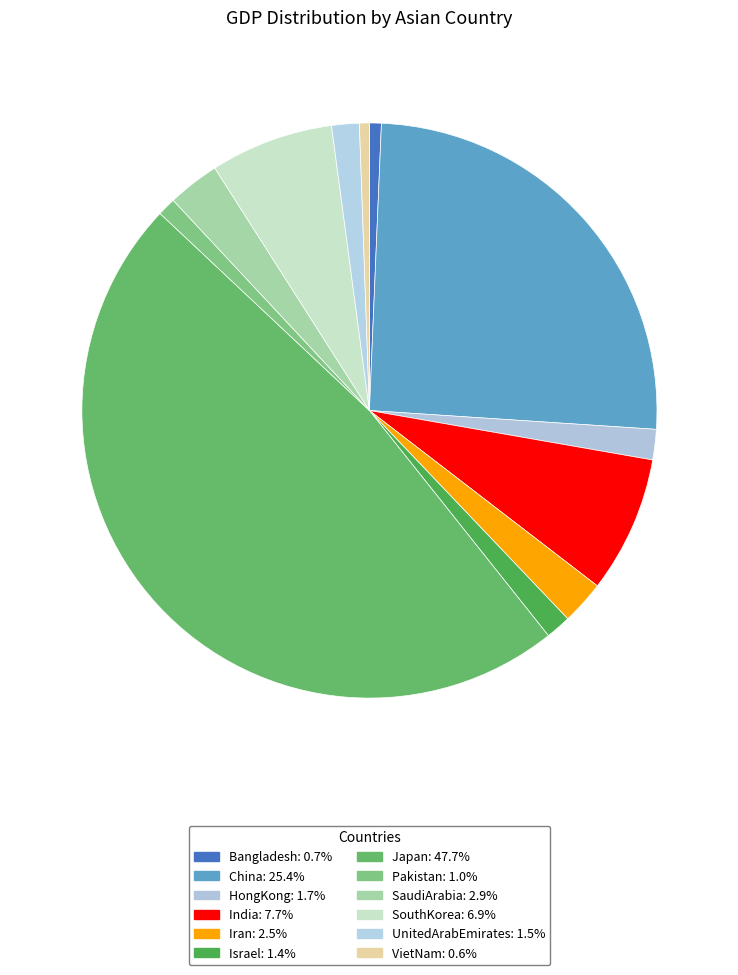

Approximately how many times larger is the value at Iran compared to India?

0.3